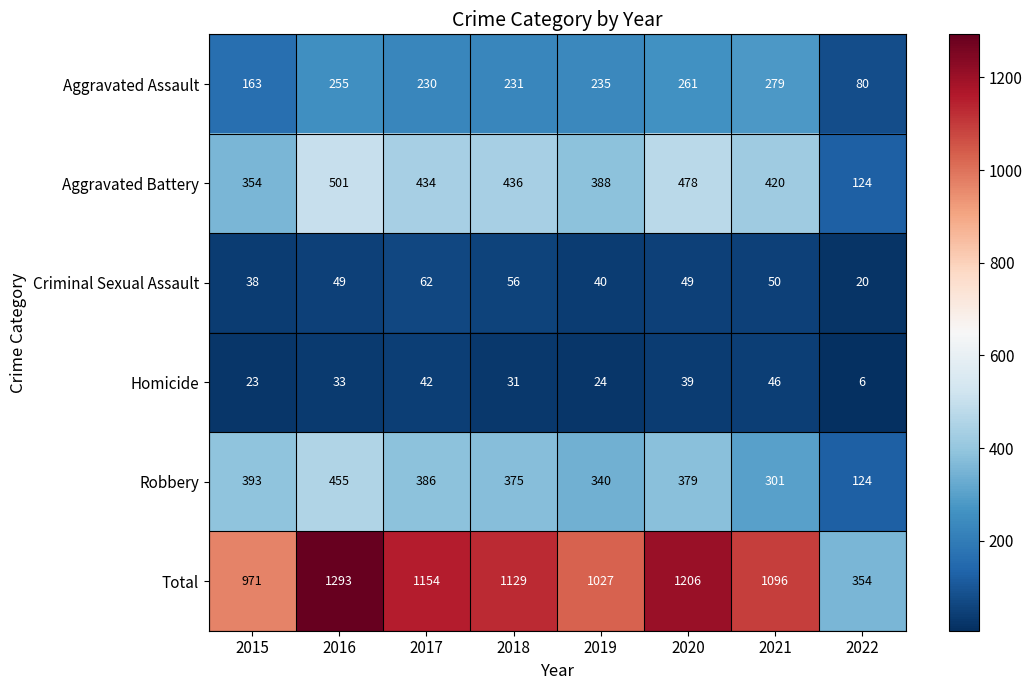

At which category is the sum across all series the highest?

2016